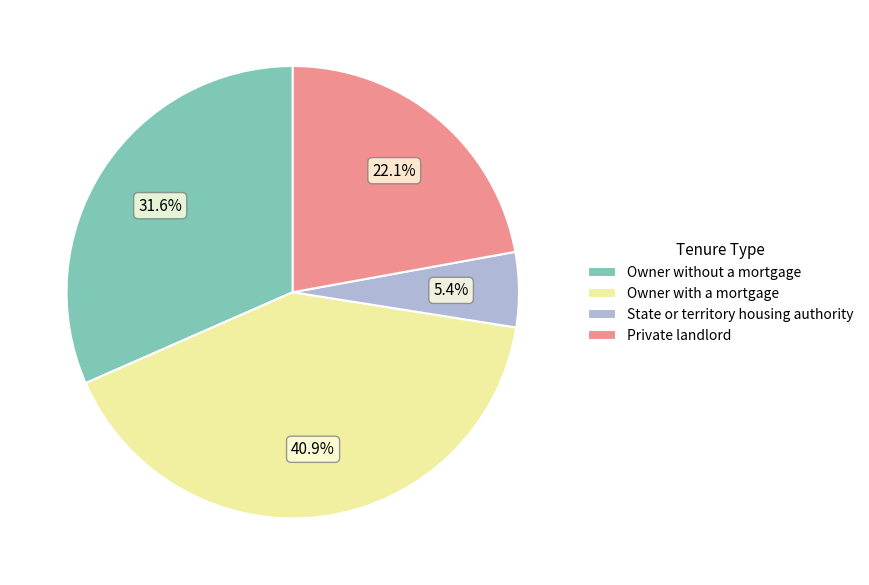

Which category has the biggest portion of the pie?

Owner with a mortgage